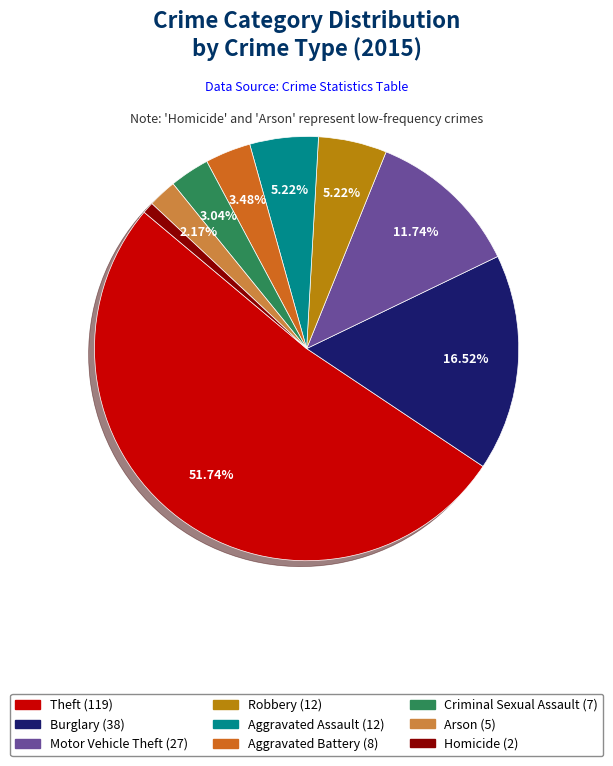

Combined, do Homicide and Motor Vehicle Theft account for over 50%?

No